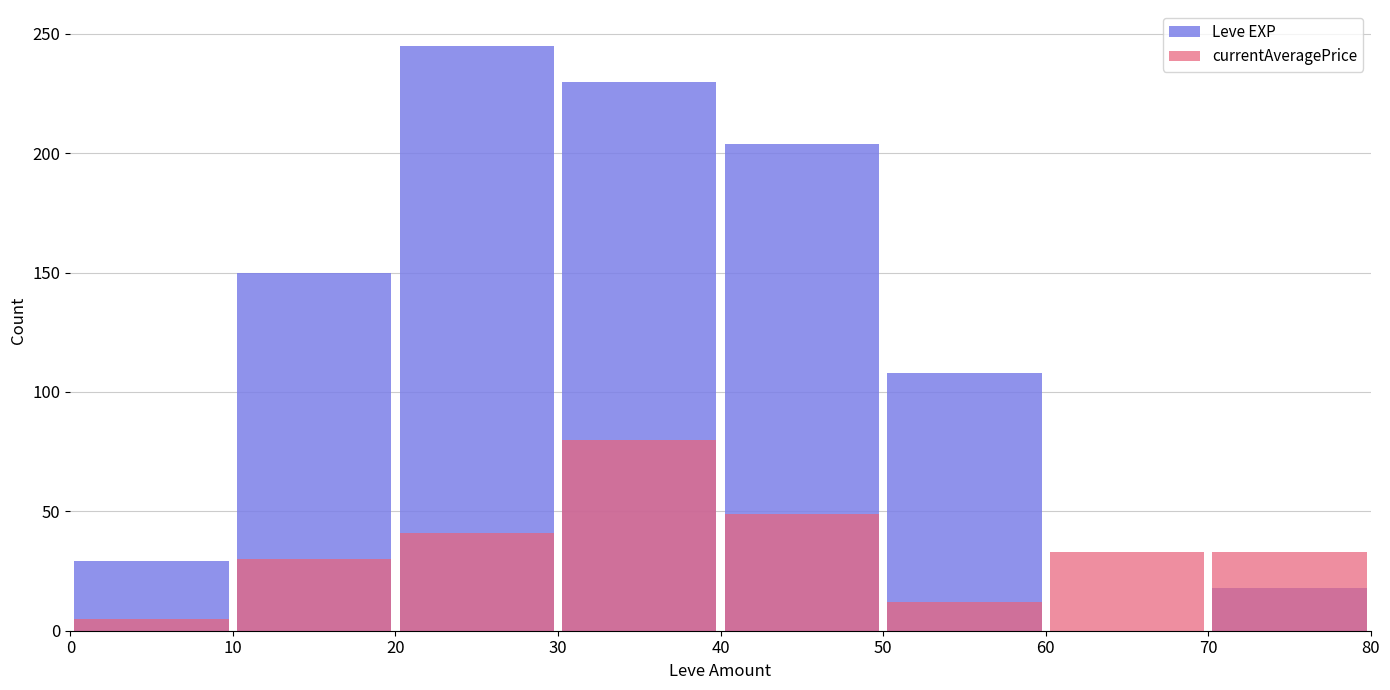

At which label does Leve EXP first exceed 150?

20